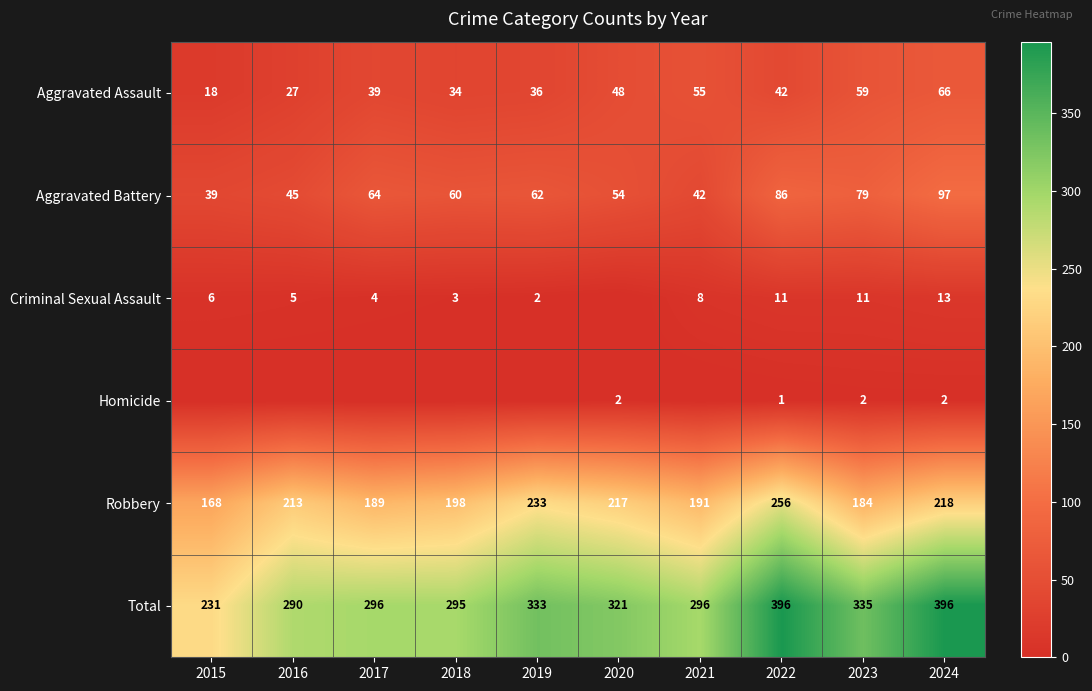

Is it true that Homicide equals 4 at 2020?

False